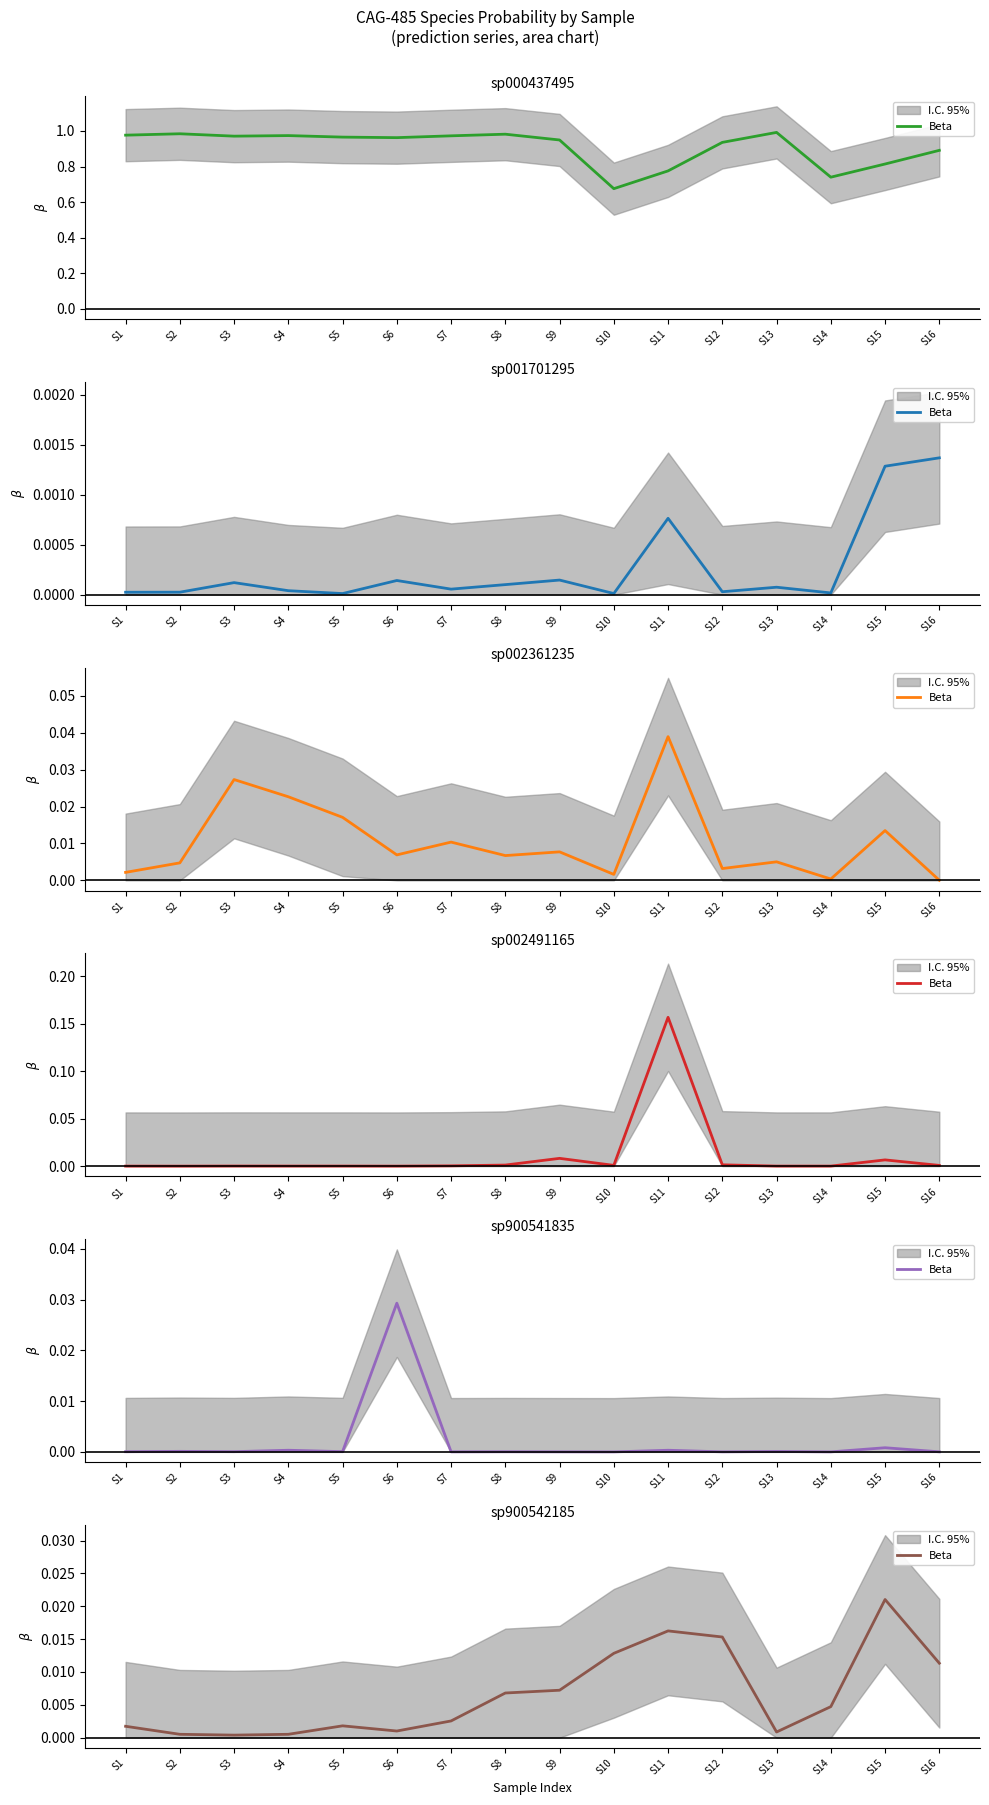

At which category does the data reach its first local peak?

S5